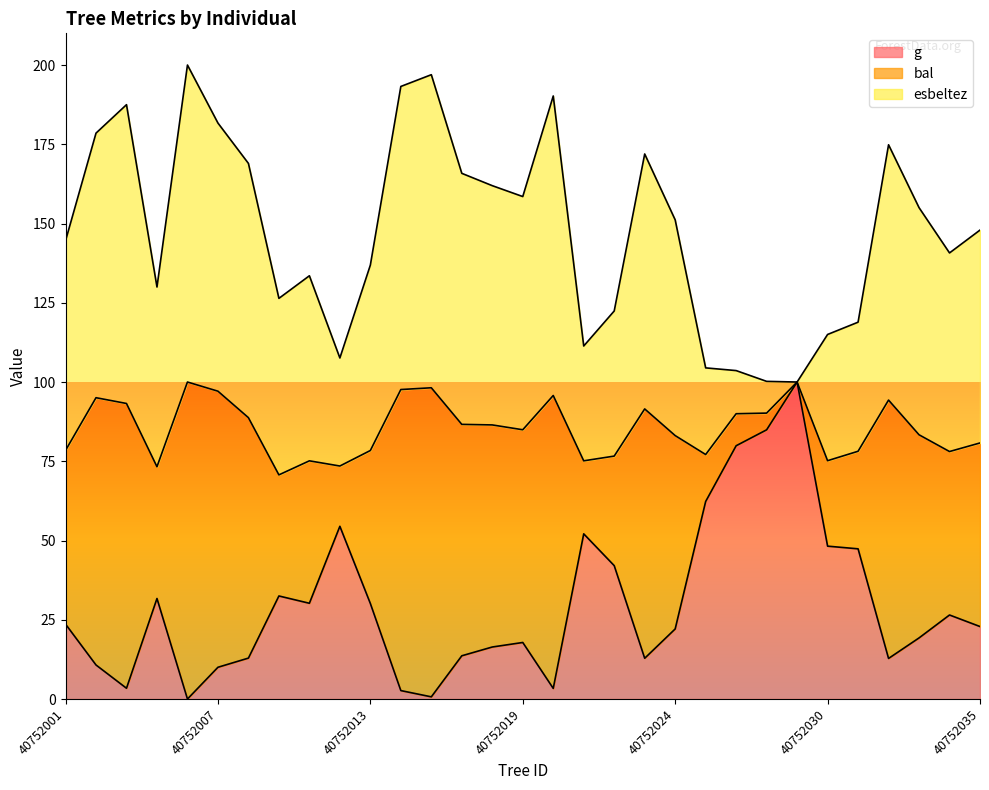

What value does the g series have at 40752014?

2.7